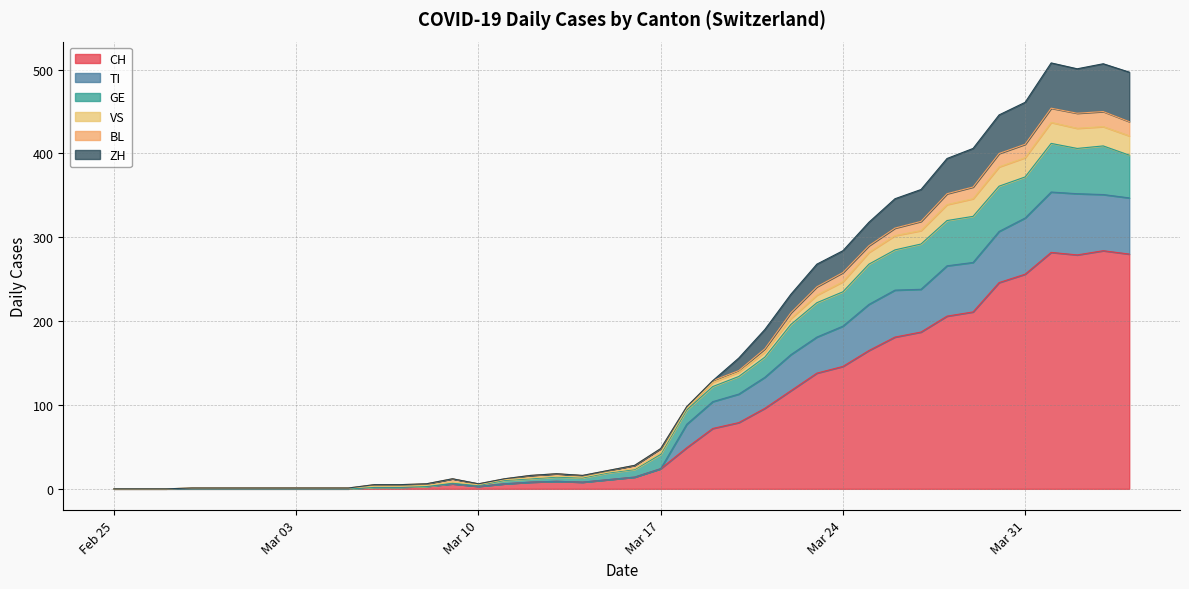

What is the maximum value for CH?

284